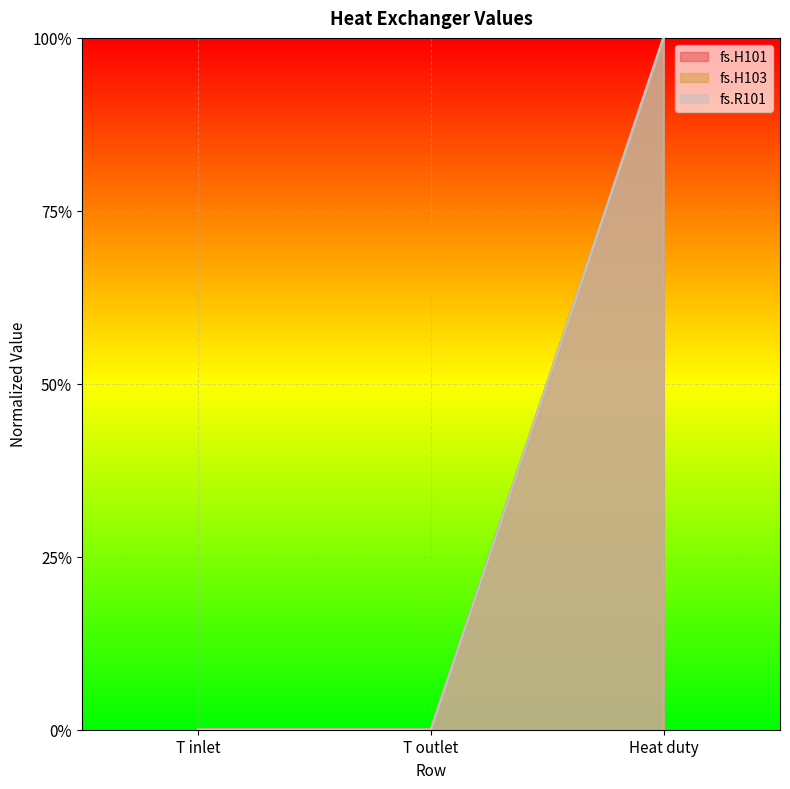

Between T outlet and Heat duty, which series saw the biggest shift?

fs.R101